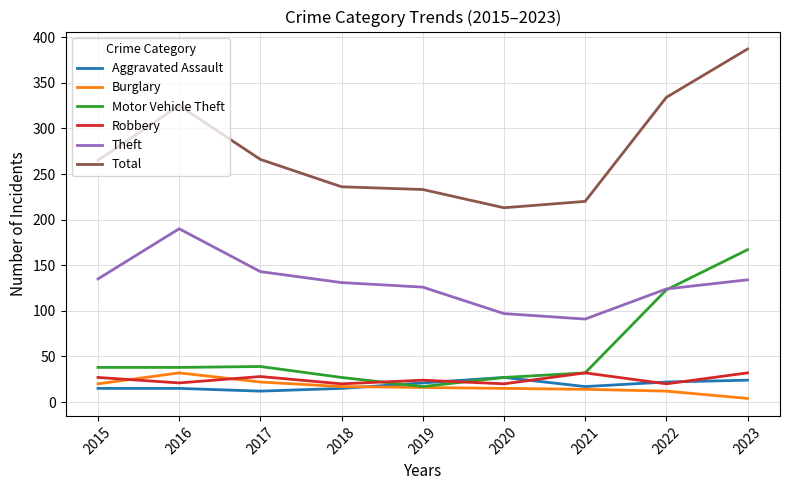

True or false: Total has a value of 356 at 2020.

False